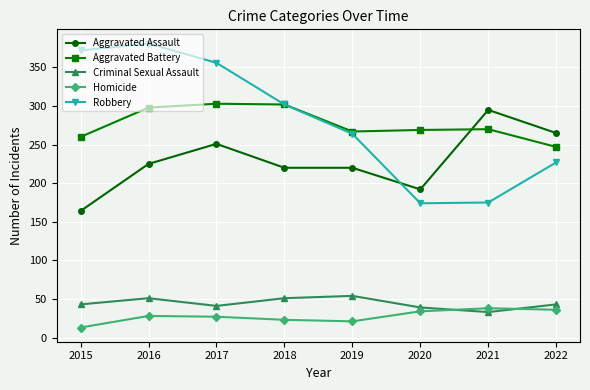

Which label corresponds to the smallest value in the chart?

2015